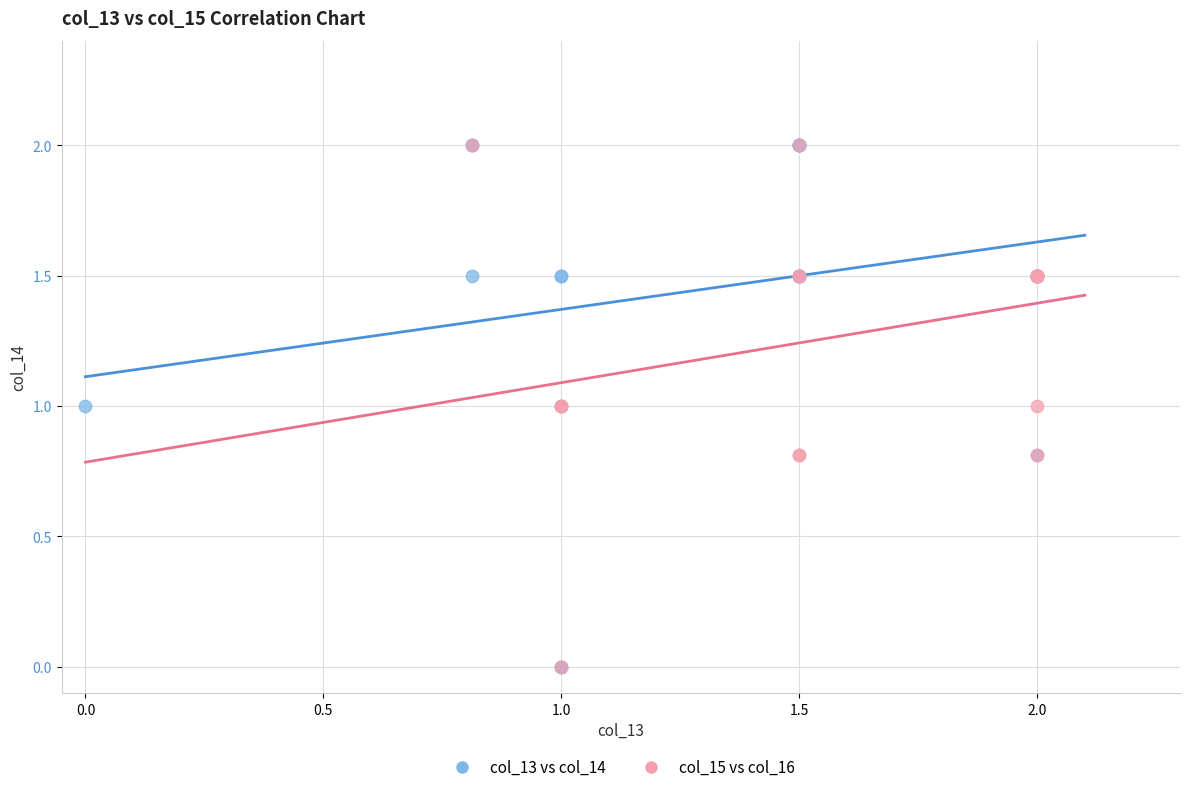

What are all the series names shown in the legend?

col_13 vs col_14, col_15 vs col_16